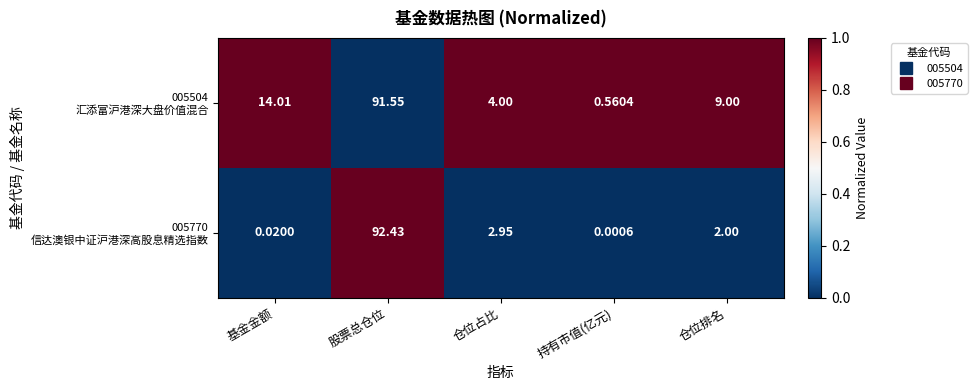

At which category is the sum across all series the highest?

股票总仓位